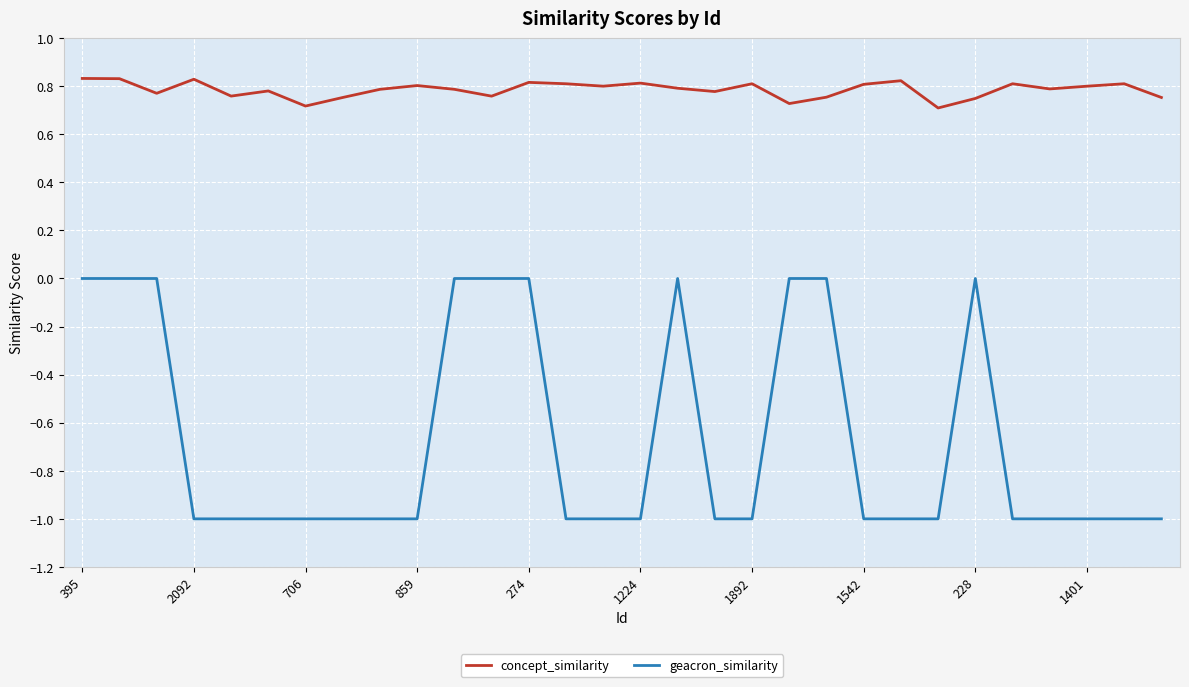

Which series has the largest total across all categories?

concept_similarity